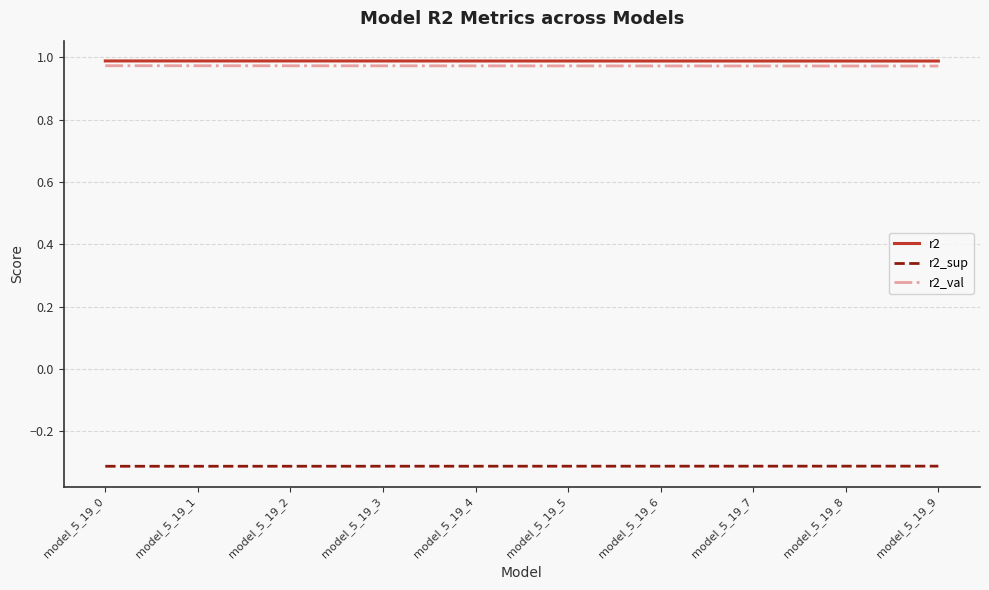

What is the spread (max minus min) of values at model_5_19_3?

1.3